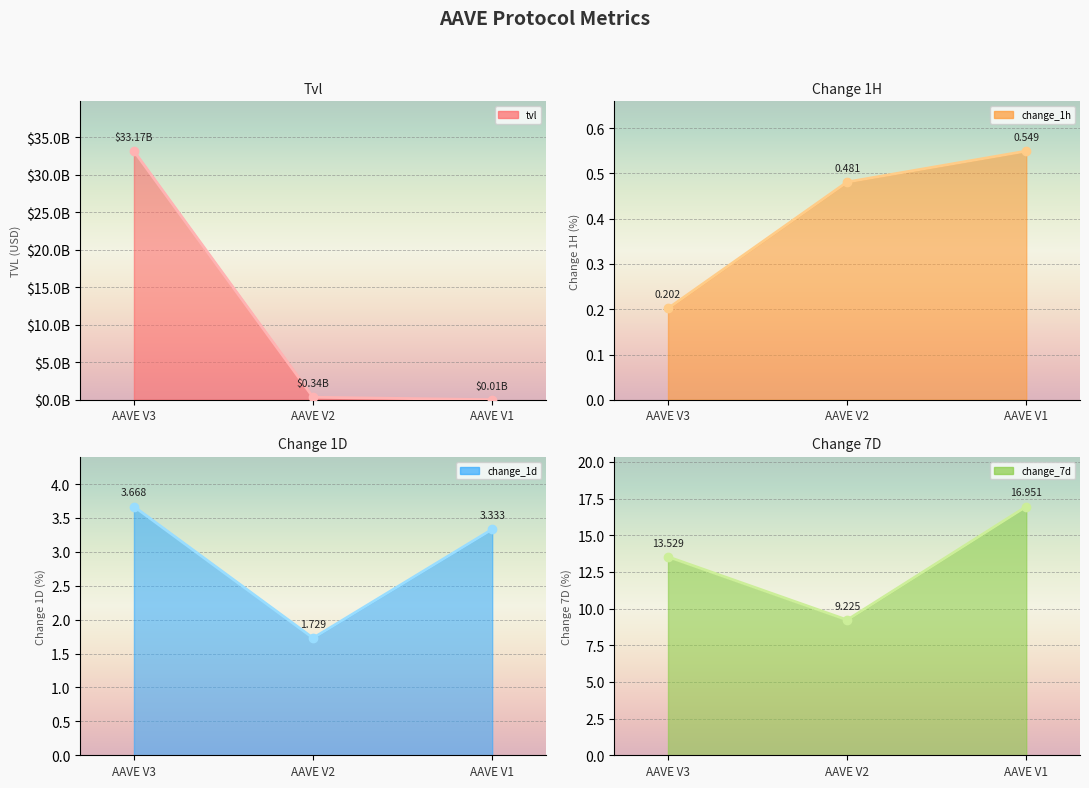

Where is tvl line nearest to the value 16589954476?

AAVE V2